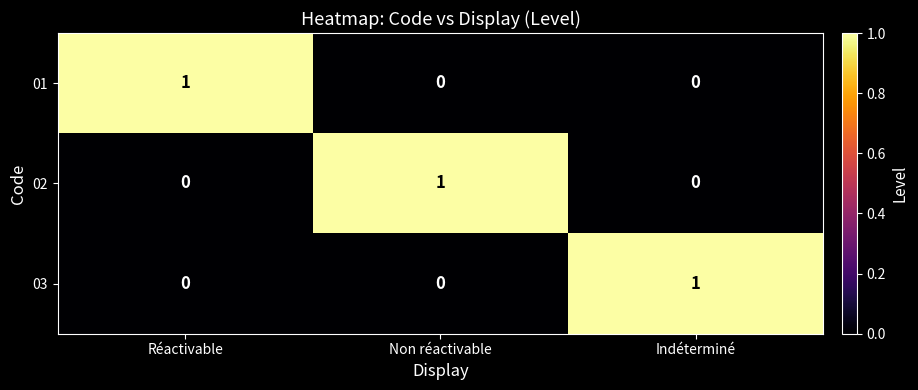

What is the total value across all series at Réactivable?

1